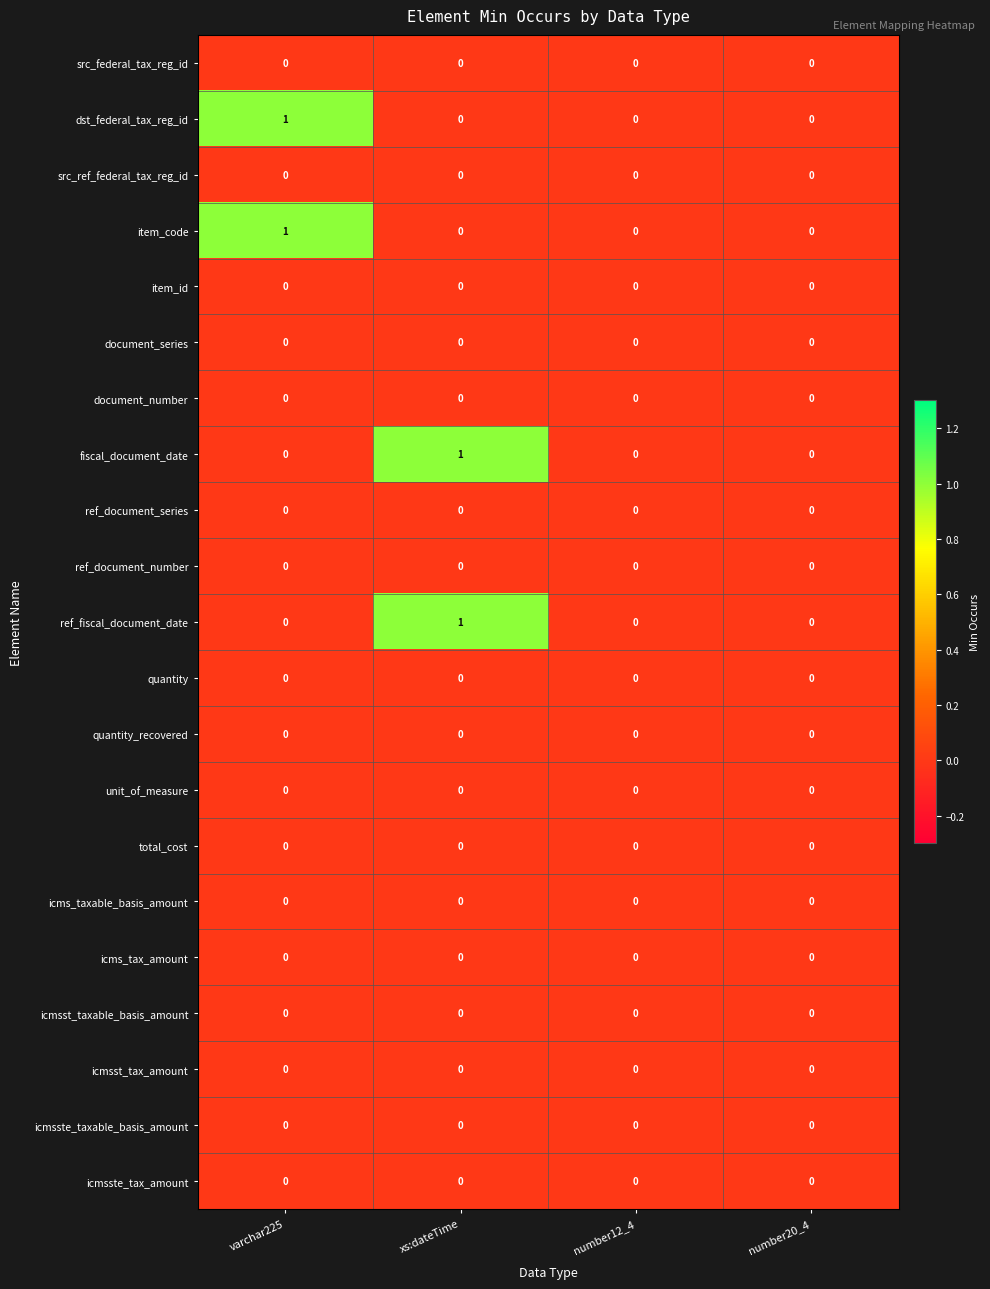

True or false: ref_fiscal_document_date has a value of -1 at number20_4.

False